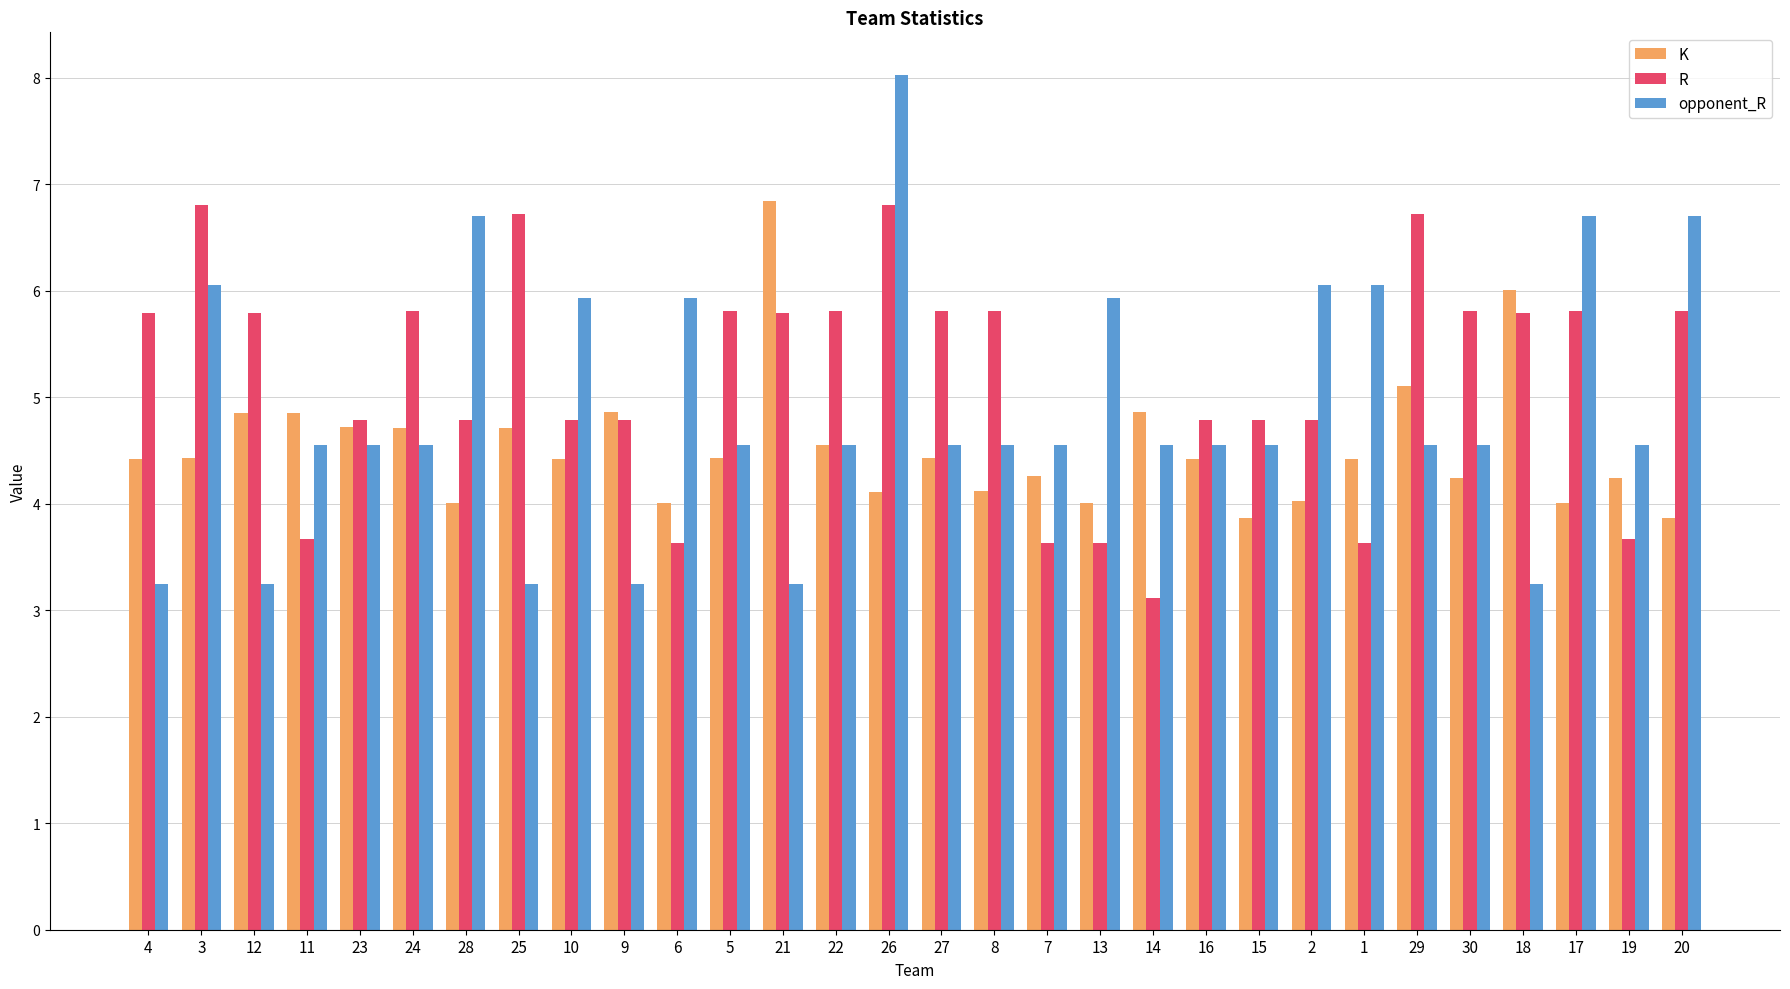

What is the smallest value displayed?

3.1